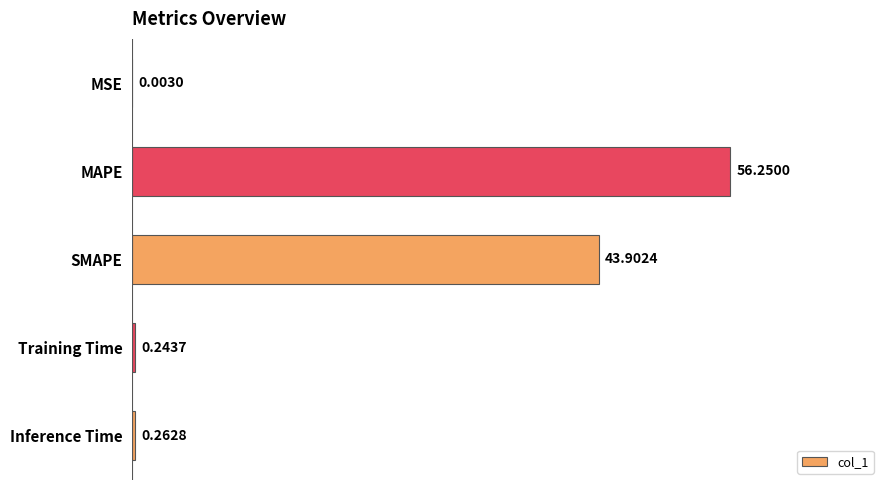

Between Inference Time and MAPE, which is larger?

MAPE